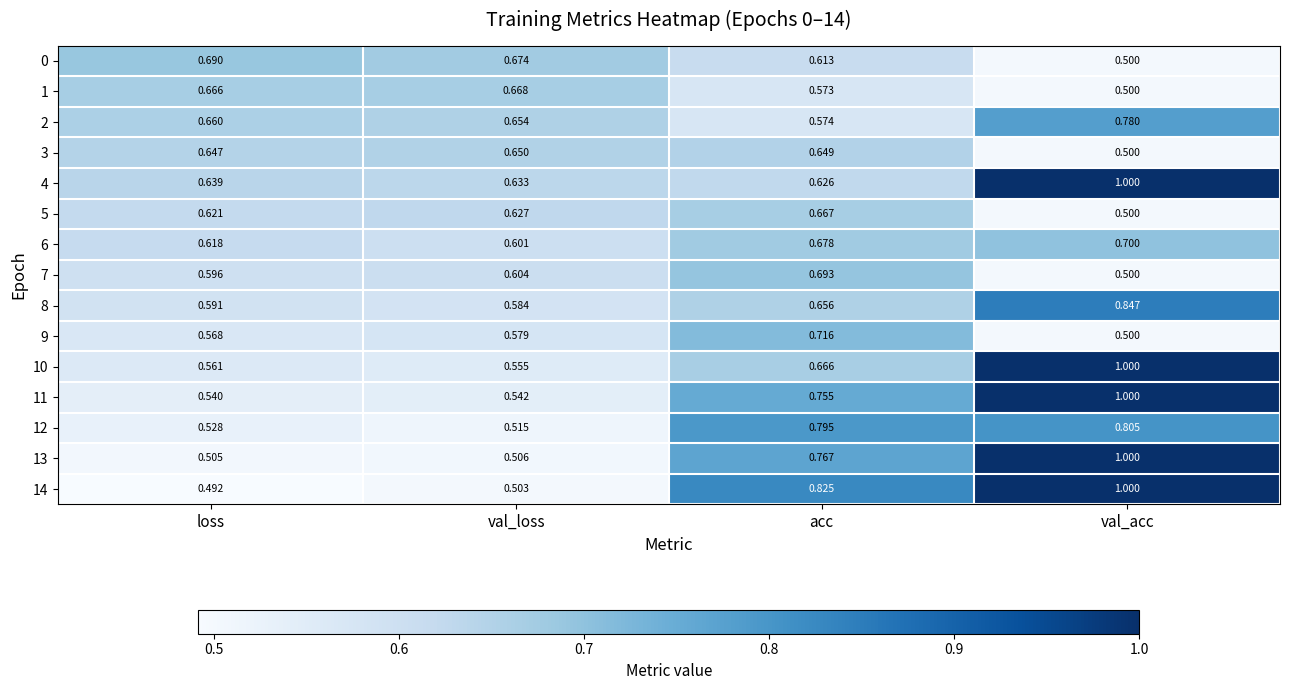

Is the value of 10 at loss greater than the value of 7 at acc?

No